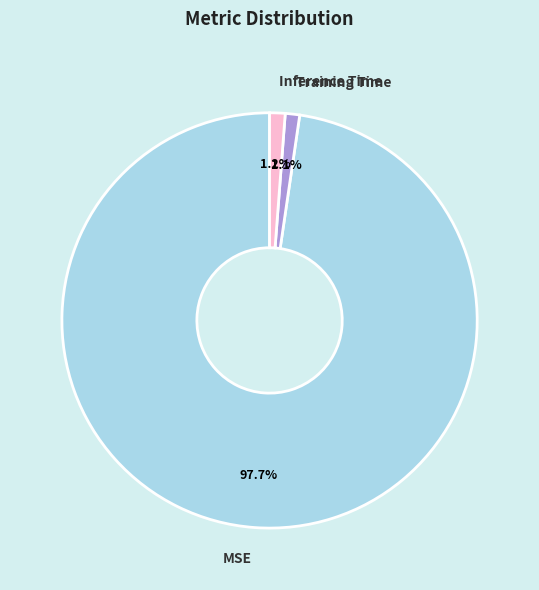

What percentage is the Inference Time slice, to the nearest percent?

1%